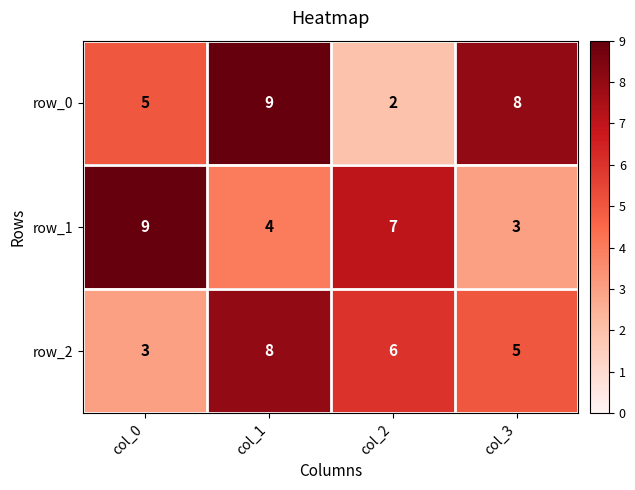

List the labels in order of row_0 value, largest first.

col_1, col_3, col_0, col_2